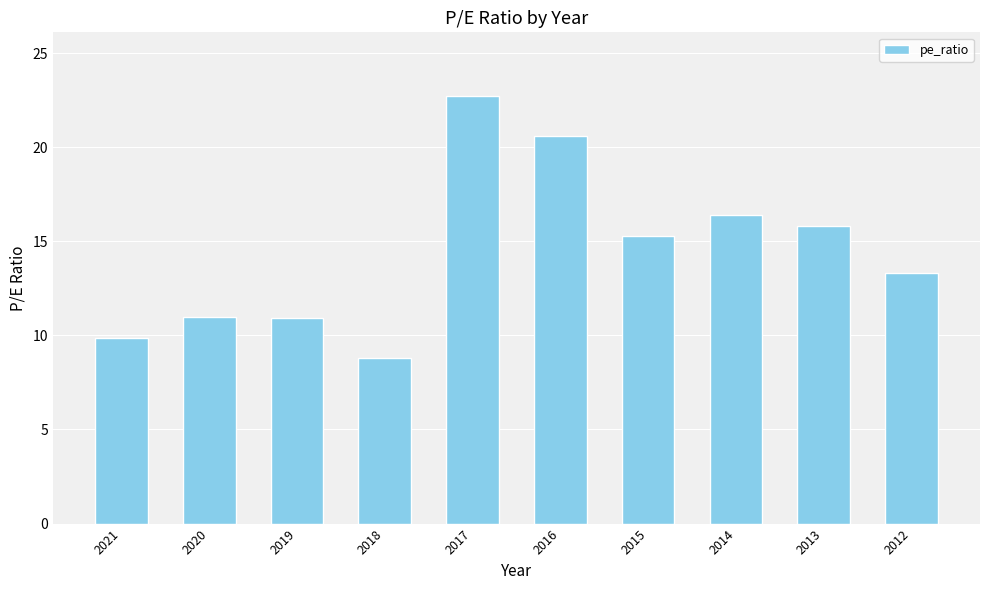

Which has a higher value, 2018 or 2021?

2021